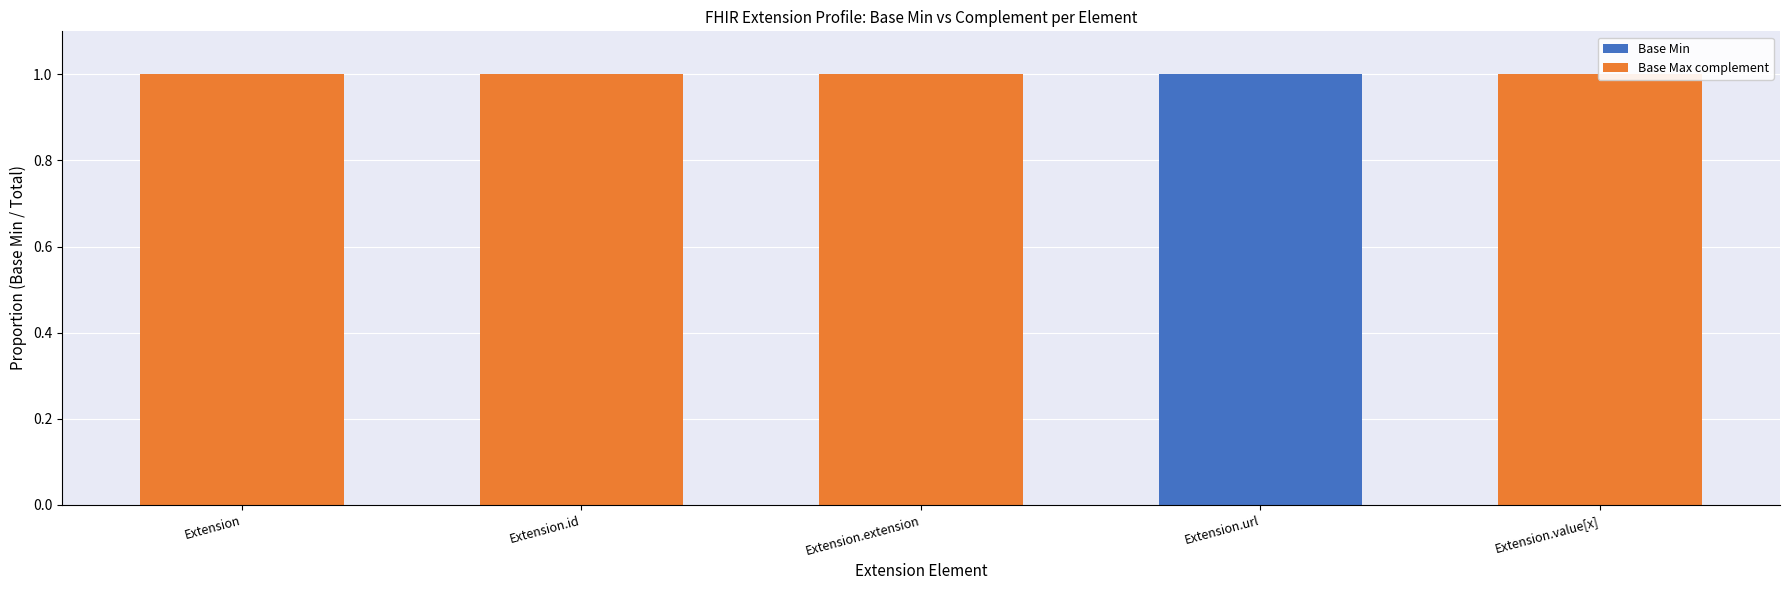

What is the total value across all series at Extension.value[x]?

1